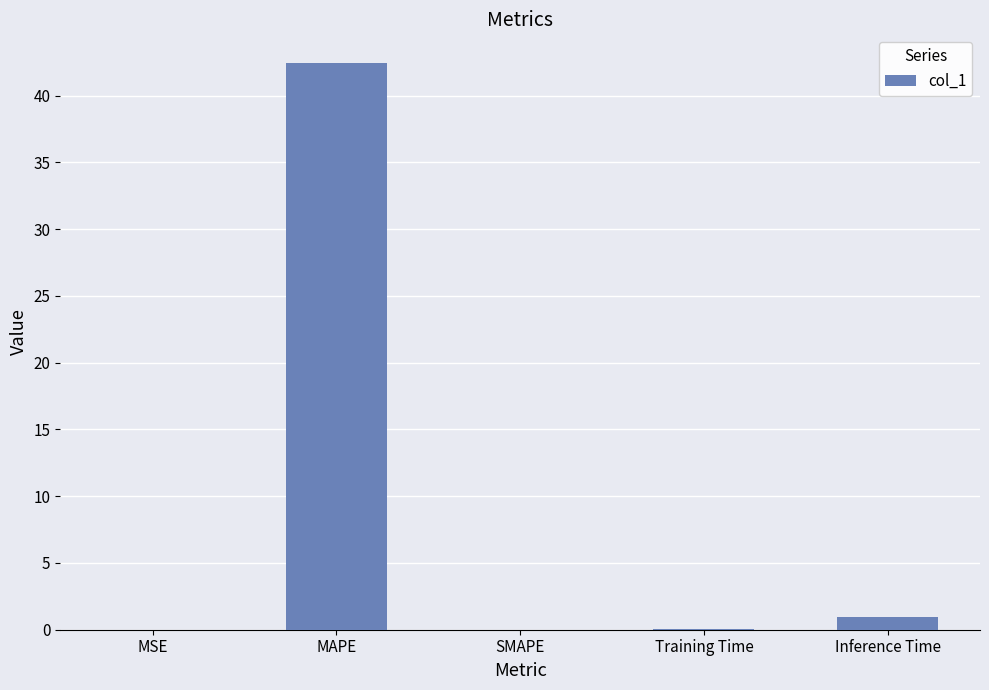

Which label corresponds to the largest value in the chart?

MAPE